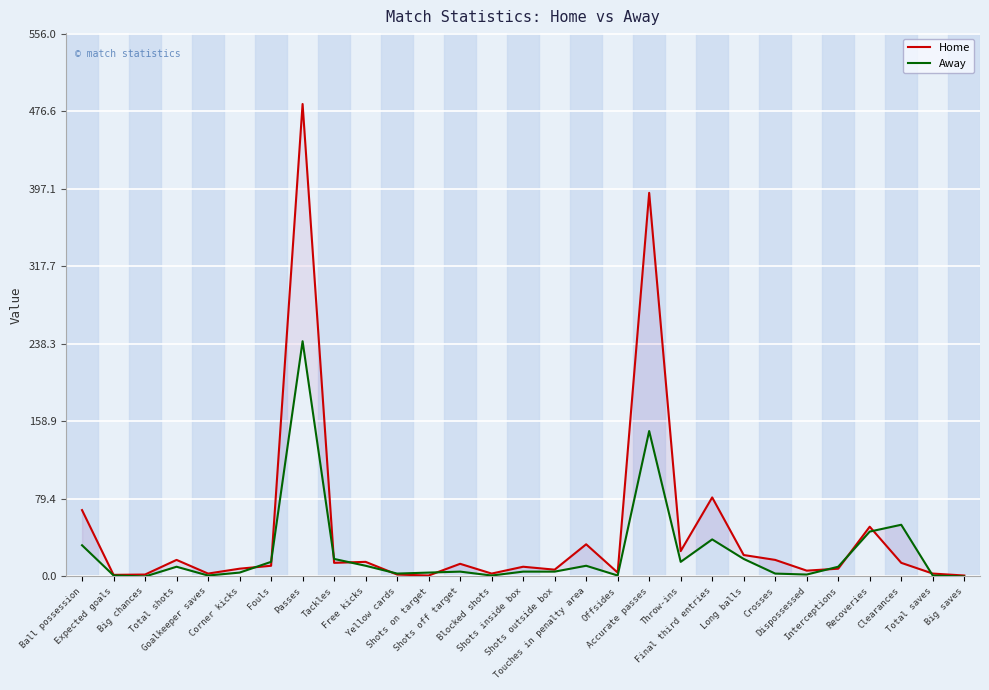

What is the spread (max minus min) of values at Goalkeeper saves?

2.0